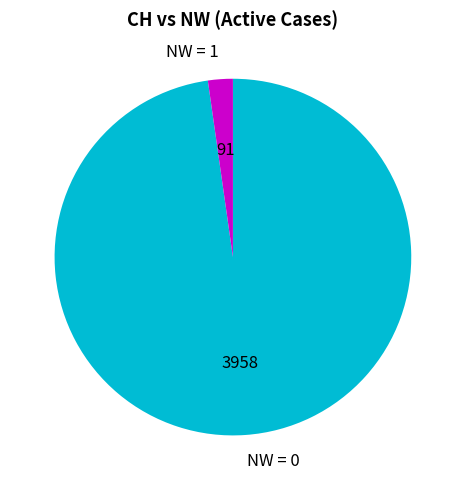

How many segments does this pie chart have?

2